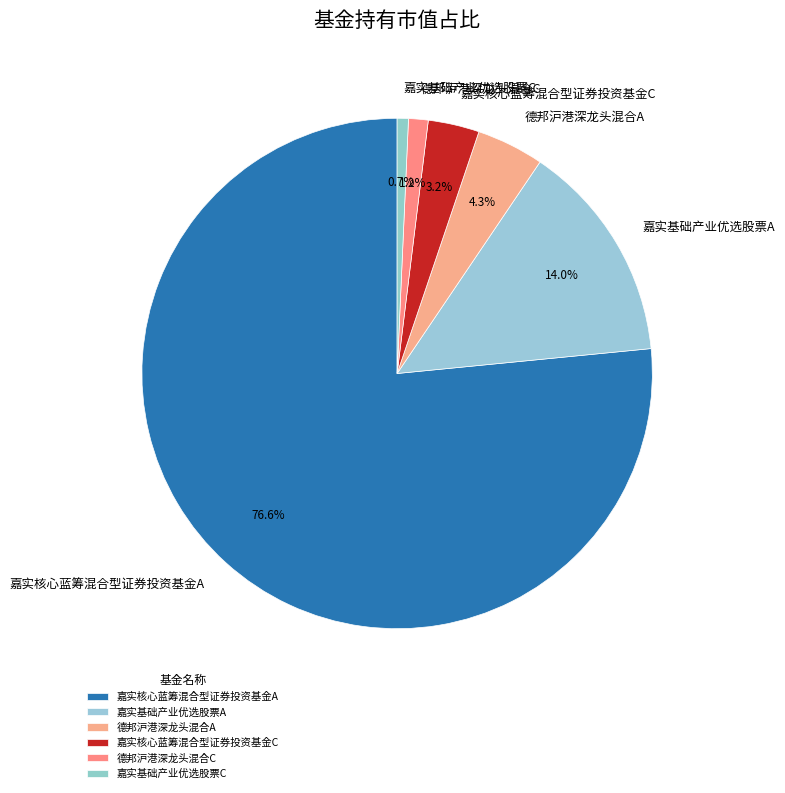

What percentage is the 嘉实核心蓝筹混合型证券投资基金C slice, to the nearest percent?

3%